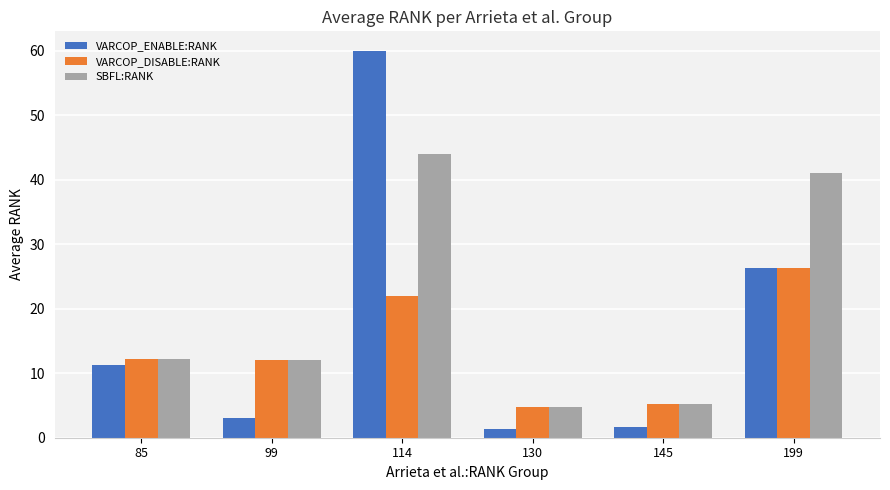

Between 85 and 114, which series saw the biggest shift?

VARCOP_ENABLE:RANK